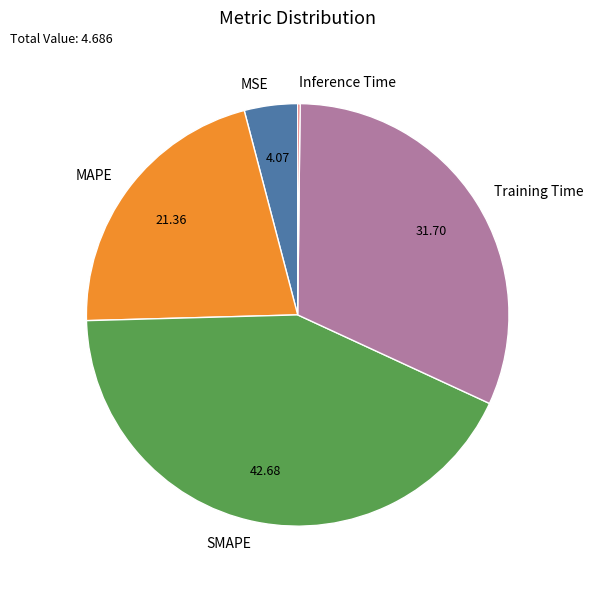

Does MSE account for over 50% of the chart?

No